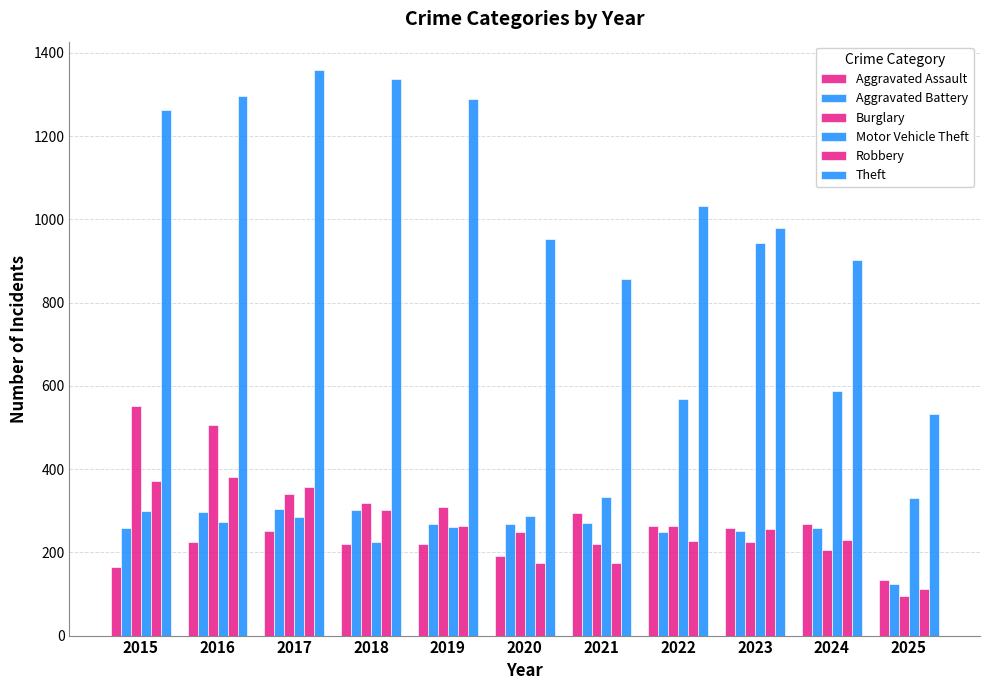

Reading left to right, transcribe all the data shown in this chart.

Aggravated Assault: 2015=164	2016=225	2017=251	2018=220	2019=220	2020=192	2021=295	2022=264	2023=259	2024=267	2025=134
Aggravated Battery: 2015=259	2016=298	2017=303	2018=302	2019=267	2020=268	2021=270	2022=249	2023=251	2024=259	2025=123
Burglary: 2015=552	2016=505	2017=339	2018=319	2019=308	2020=250	2021=220	2022=263	2023=225	2024=205	2025=95
Motor Vehicle Theft: 2015=299	2016=272	2017=285	2018=225	2019=262	2020=287	2021=332	2022=569	2023=943	2024=588	2025=331
Robbery: 2015=372	2016=381	2017=356	2018=302	2019=263	2020=174	2021=175	2022=227	2023=257	2024=230	2025=112
Theft: 2015=1263	2016=1297	2017=1359	2018=1337	2019=1288	2020=954	2021=856	2022=1032	2023=980	2024=903	2025=533